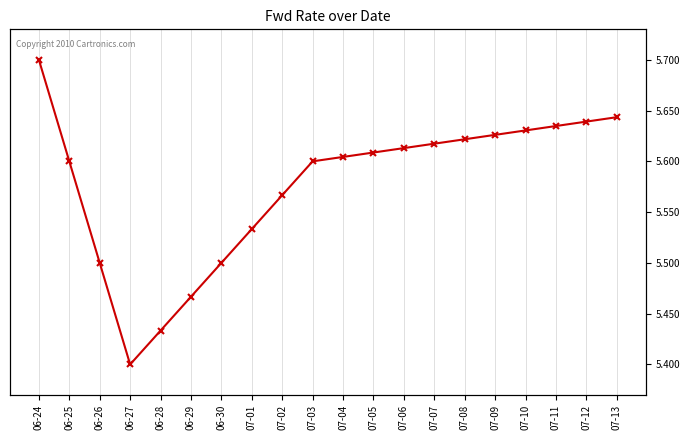

Rank the categories by value from highest to lowest.

06-24, 07-13, 07-12, 07-11, 07-10, 07-09, 07-08, 07-07, 07-06, 07-05, 07-04, 06-25, 07-03, 07-02, 07-01, 06-26, 06-30, 06-29, 06-28, 06-27